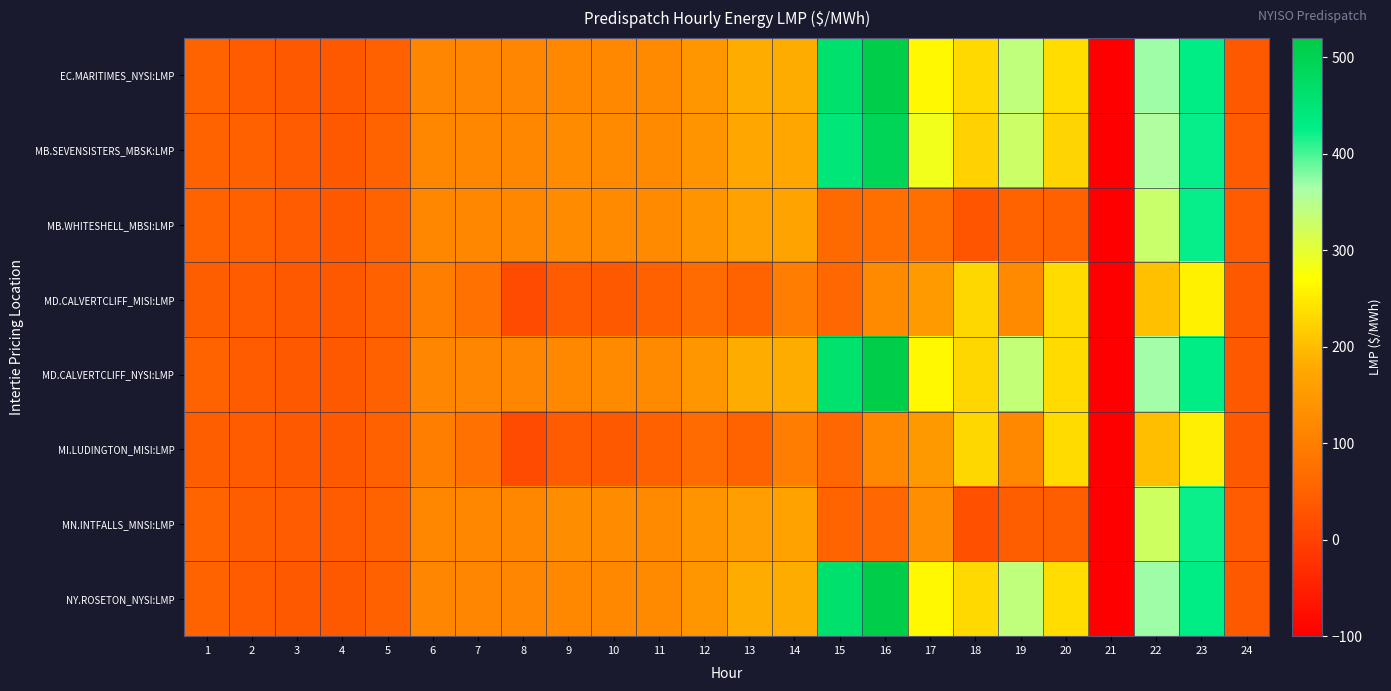

Reading left to right, what are all the values shown in this chart?

EC.MARITIMES_NYSI:LMP: 1=50.2	2=42.4	3=37.9	4=36.3	5=50.0	6=115.5	7=115.1	8=114.0	9=119.7	10=120.3	11=121.1	12=143.3	13=182.4	14=181.9	15=462.1	16=512.4	17=265.3	18=229.8	19=339.6	20=234.9	21=-100.0	22=368.1	23=429.8	24=37.7
MB.SEVENSISTERS_MBSK:LMP: 1=51.8	2=50.0	3=38.9	4=37.8	5=50.8	6=116.1	7=116.4	8=116.2	9=124.3	10=122.6	11=121.5	12=141.7	13=173.9	14=174.5	15=447.2	16=493.2	17=286.4	18=222.6	19=327.9	20=225.4	21=-100.0	22=359.1	23=424.8	24=39.0
MB.WHITESHELL_MBSI:LMP: 1=51.8	2=50.0	3=38.9	4=37.8	5=50.8	6=116.1	7=116.4	8=116.2	9=124.3	10=122.7	11=121.5	12=141.7	13=163.4	14=168.6	15=63.0	16=72.6	17=73.5	18=28.6	19=51.4	20=50.1	21=-100.0	22=329.2	23=424.8	24=39.0
MD.CALVERTCLIFF_MISI:LMP: 1=44.3	2=42.3	3=37.8	4=36.3	5=49.9	6=100.2	7=75.3	8=15.6	9=38.5	10=38.0	11=50.0	12=66.0	13=52.0	14=98.5	15=61.8	16=121.5	17=150.0	18=228.9	19=120.5	20=233.8	21=-100.0	22=203.3	23=256.9	24=37.7
MD.CALVERTCLIFF_NYSI:LMP: 1=50.2	2=42.3	3=37.8	4=36.3	5=49.9	6=115.3	7=115.0	8=113.8	9=119.9	10=120.5	11=121.3	12=143.5	13=182.1	14=181.6	15=461.2	16=510.4	17=264.0	18=228.9	19=338.3	20=233.8	21=-100.0	22=366.4	23=428.3	24=37.7
MI.LUDINGTON_MISI:LMP: 1=44.0	2=42.0	3=37.6	4=36.1	5=49.6	6=99.8	7=75.0	8=15.1	9=38.4	10=38.0	11=49.9	12=65.9	13=51.7	14=98.3	15=60.5	16=119.6	17=148.8	18=228.1	19=119.2	20=232.9	21=-100.0	22=202.0	23=255.0	24=37.5
MN.INTFALLS_MNSI:LMP: 1=52.8	2=45.1	3=40.0	4=38.6	5=51.9	6=117.2	7=116.6	8=116.8	9=126.8	10=123.1	11=120.6	12=138.5	13=159.1	14=164.0	15=54.1	16=61.6	17=130.0	18=24.4	19=44.8	20=44.4	21=-100.0	22=324.5	23=422.4	24=39.5
NY.ROSETON_NYSI:LMP: 1=50.2	2=42.4	3=37.9	4=36.3	5=50.0	6=115.5	7=115.1	8=114.0	9=119.7	10=120.3	11=121.1	12=143.3	13=182.4	14=181.9	15=462.1	16=512.4	17=265.3	18=229.8	19=339.6	20=234.9	21=-100.0	22=368.1	23=429.8	24=37.7